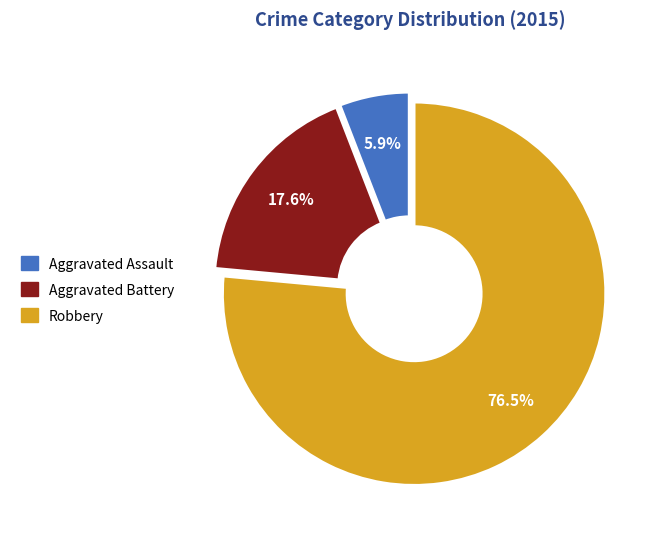

Do Aggravated Battery and Robbery together represent more than half of the pie?

Yes